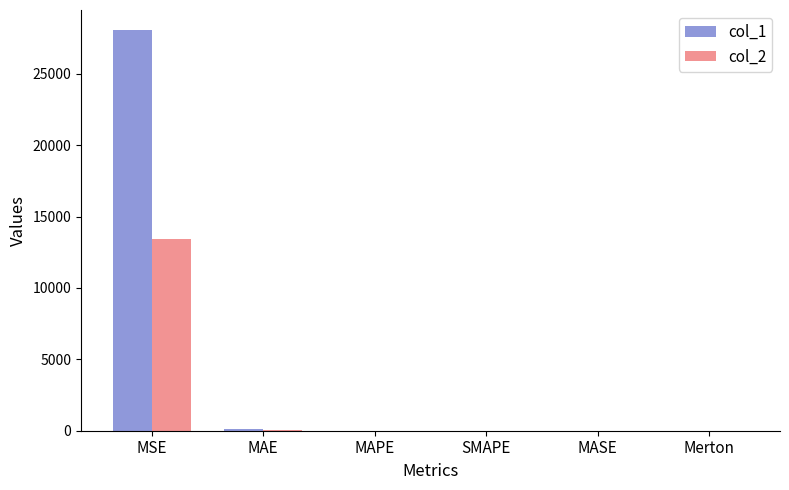

At which category is the sum across all series the highest?

MSE